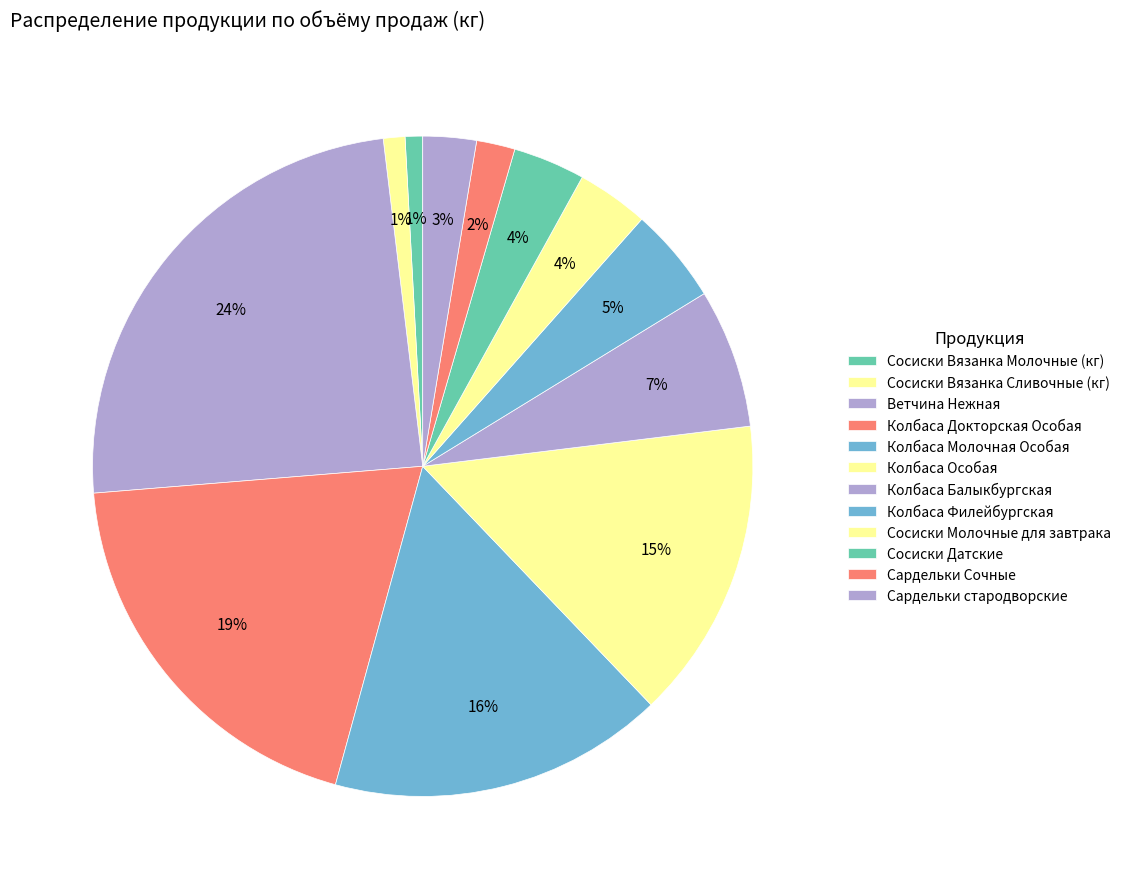

Count the number of slices in the pie.

12